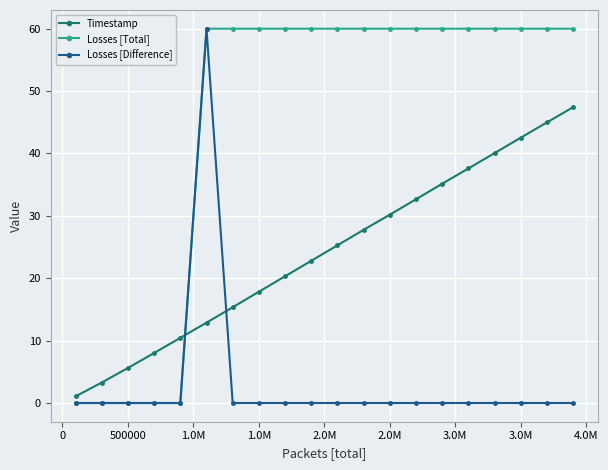

True or false: Losses [Difference] has more than 0 points higher than both neighbors.

True